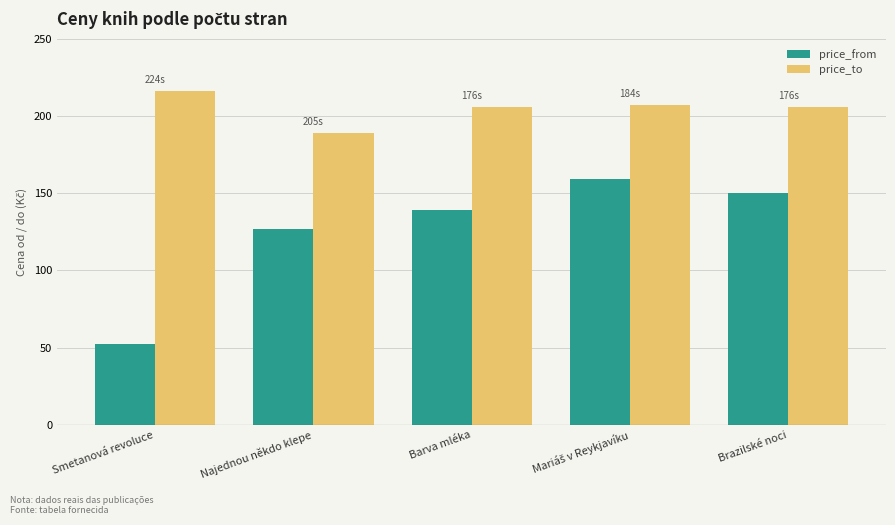

What is the value of the price_to bar at the 5th from the left?

206